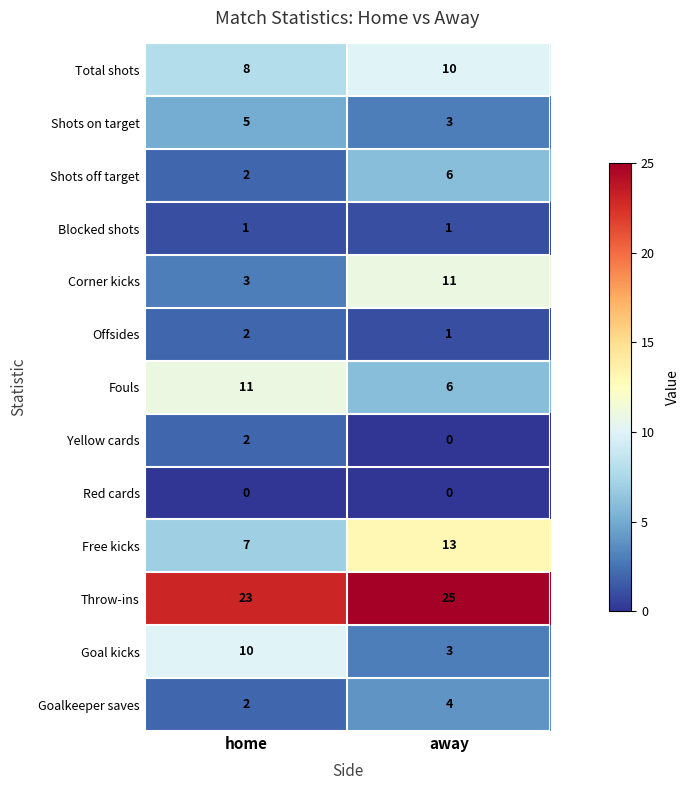

Which series has the largest total across all categories?

Throw-ins